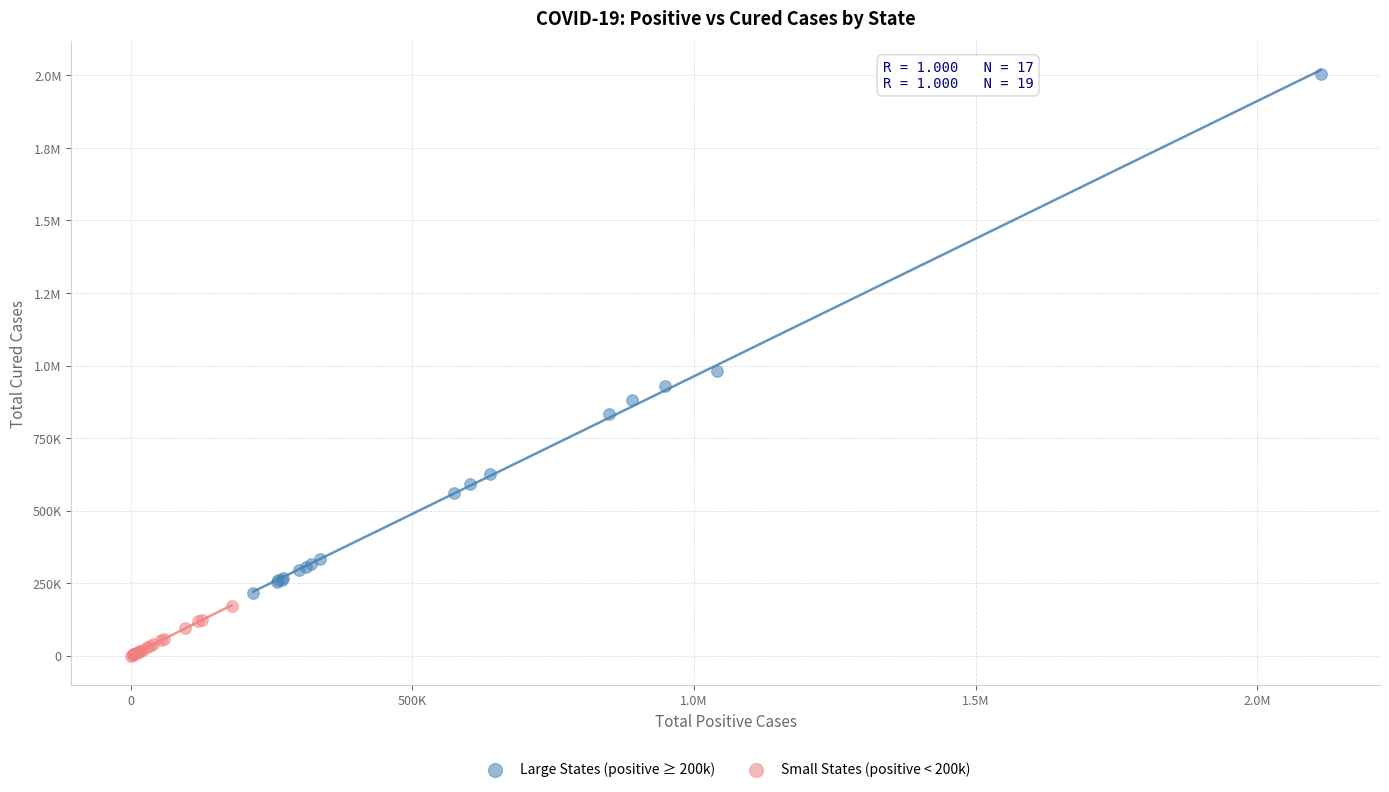

What are all the series names shown in the legend?

Large States (positive ≥ 200k), Small States (positive < 200k)